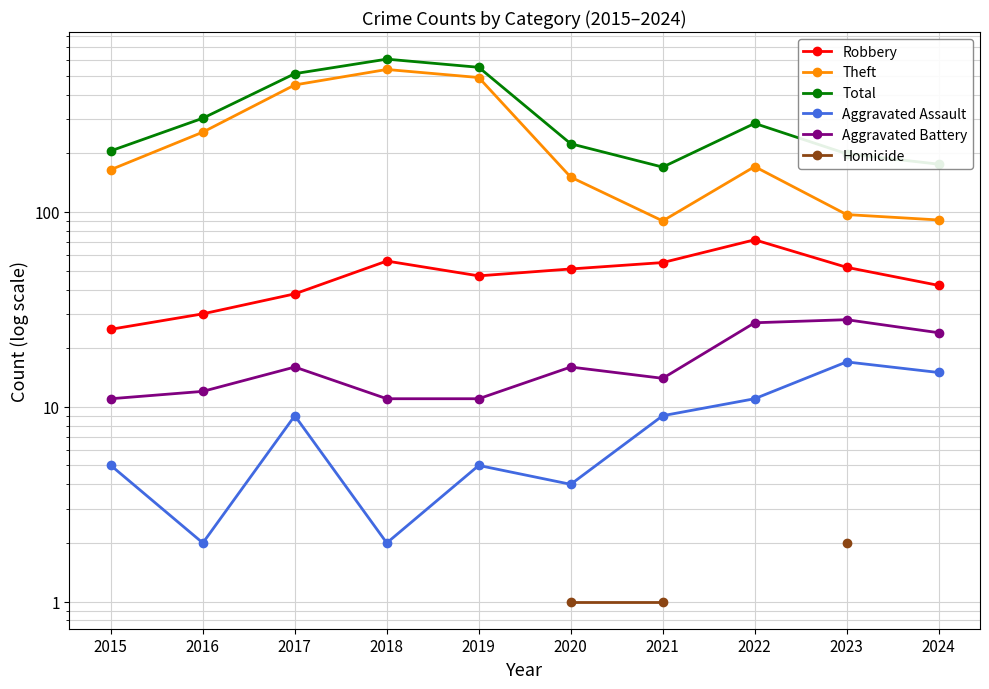

At which label does Theft reach its peak?

2018